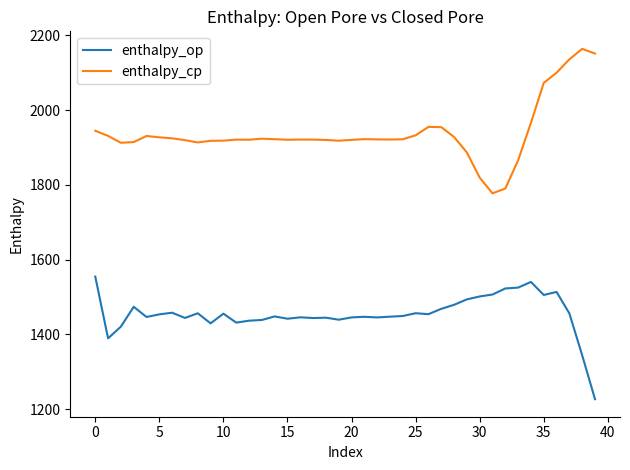

In enthalpy_op, how many points are higher than both neighbors (excluding endpoints)?

11